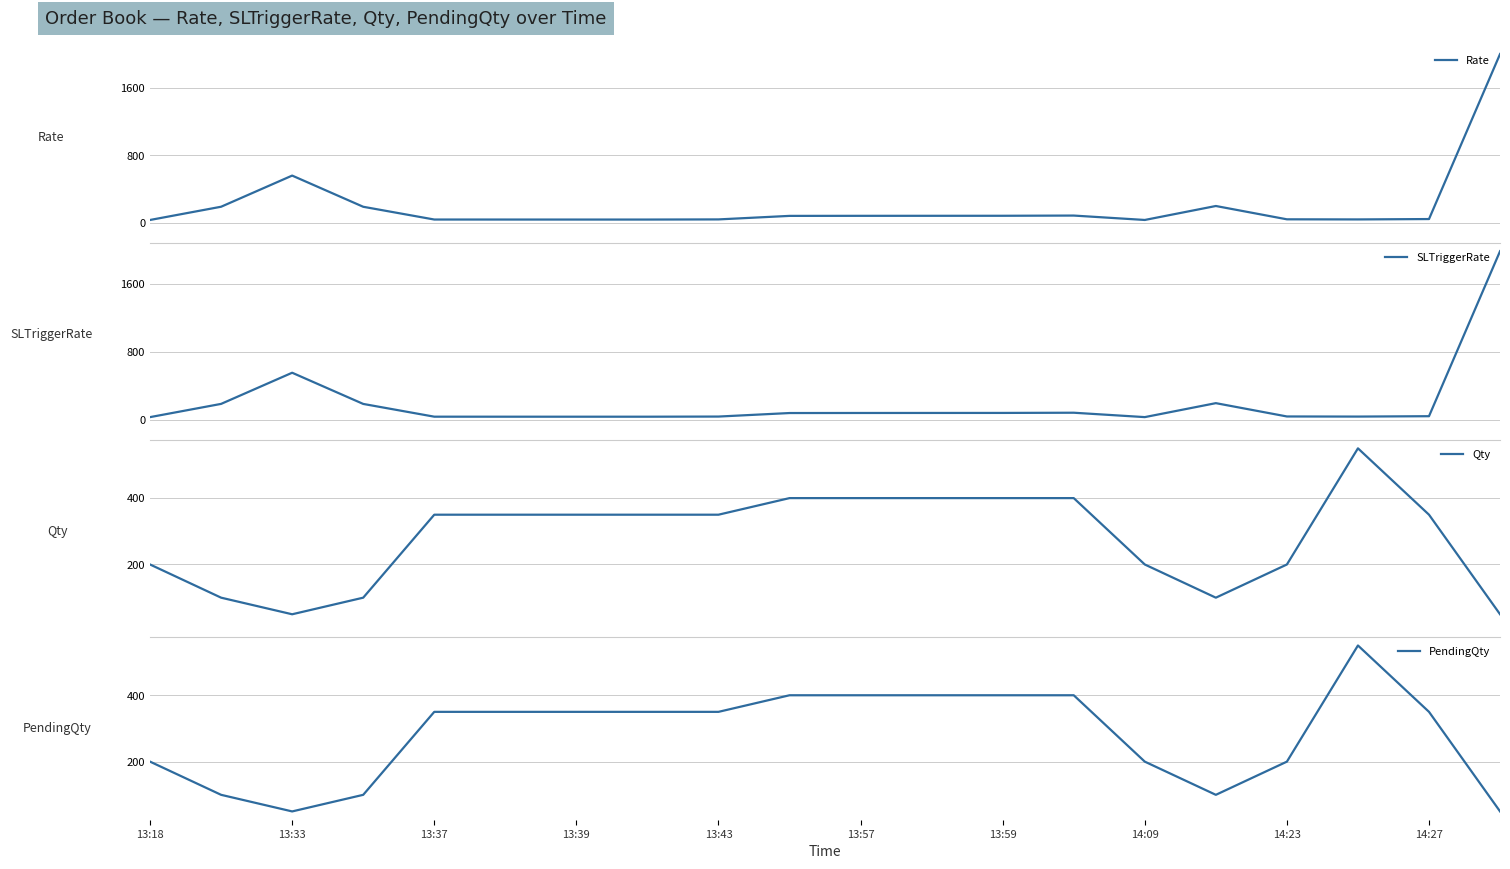

What is the greatest value displayed?

2003.4